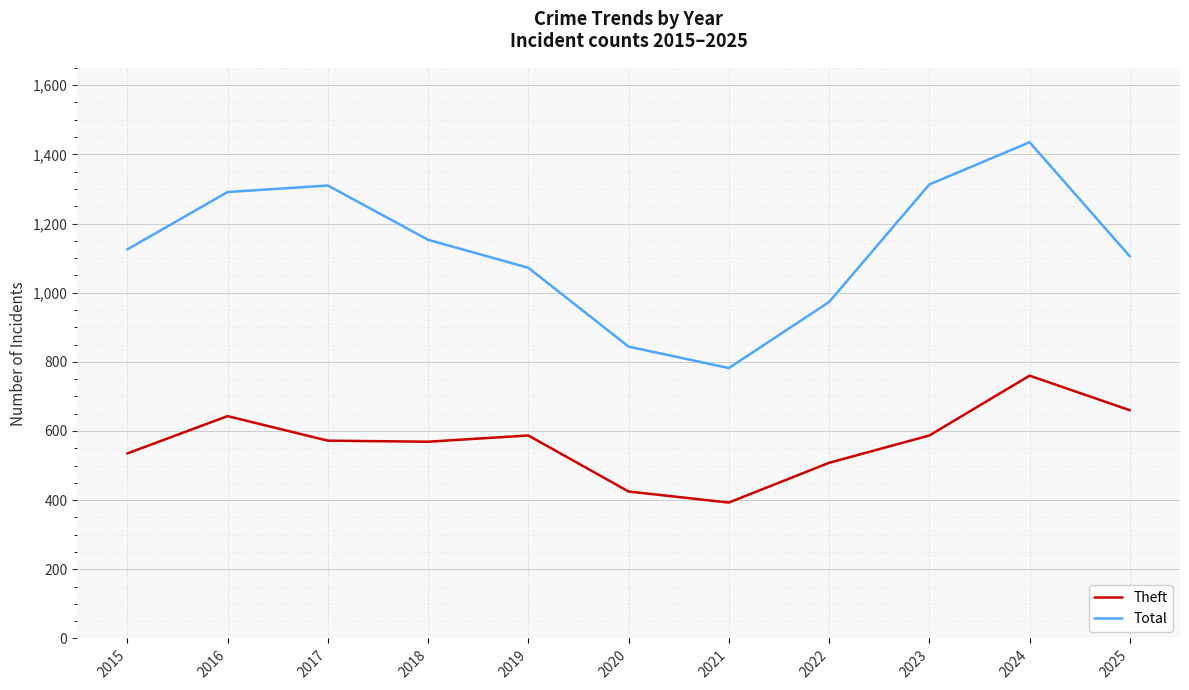

Which series has the largest range (max minus min)?

Total